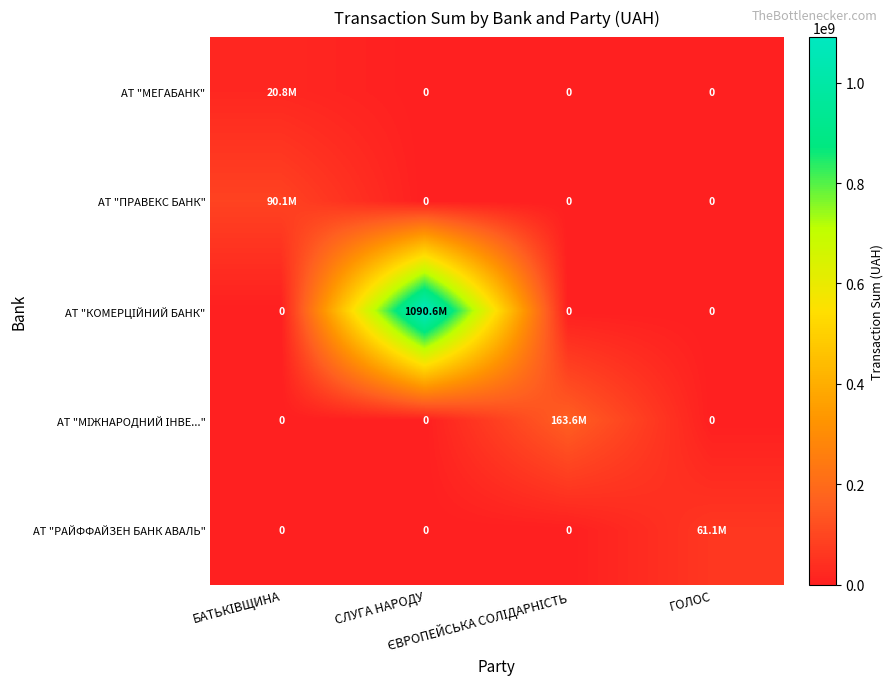

What is the sum of the АТ "ПРАВЕКС БАНК" values at БАТЬКІВЩИНА and ЄВРОПЕЙСЬКА СОЛІДАРНІСТЬ?

90051842